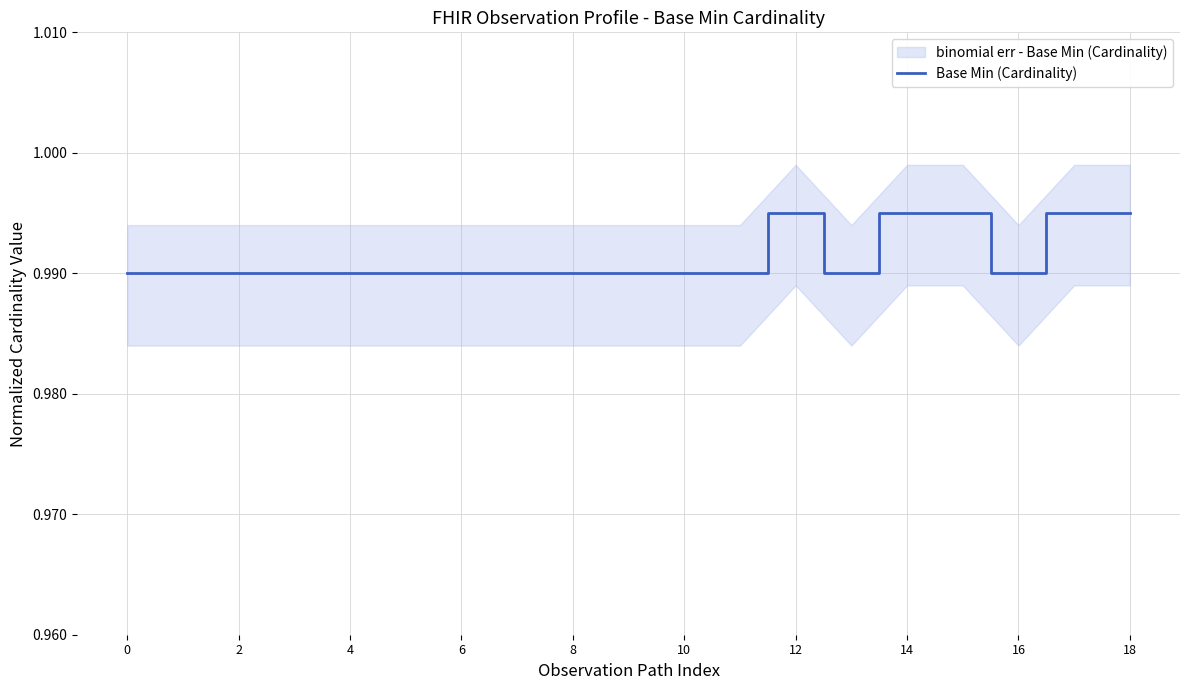

How many points are lower than both their immediate neighbors (excluding endpoints)?

2